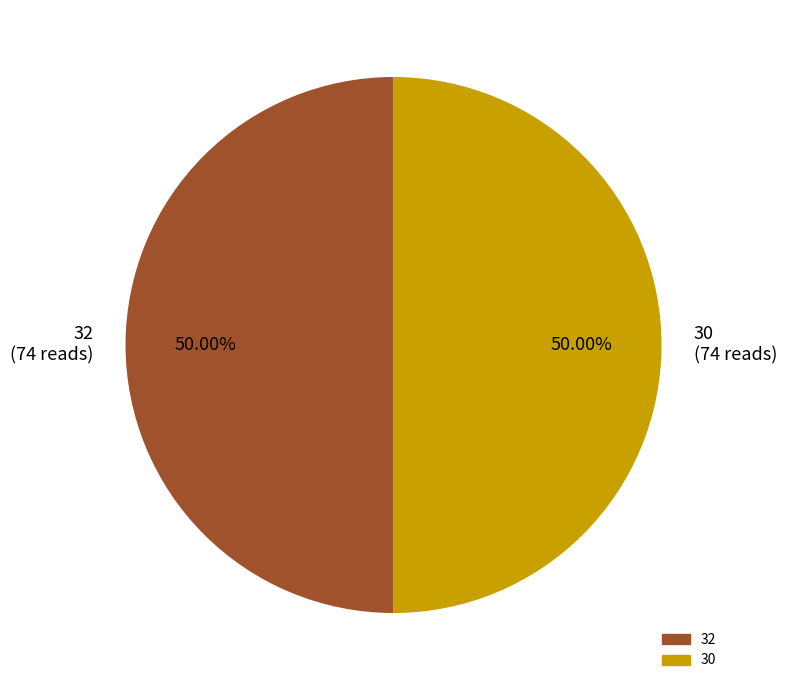

To the nearest percent, what portion does 30 represent?

50%